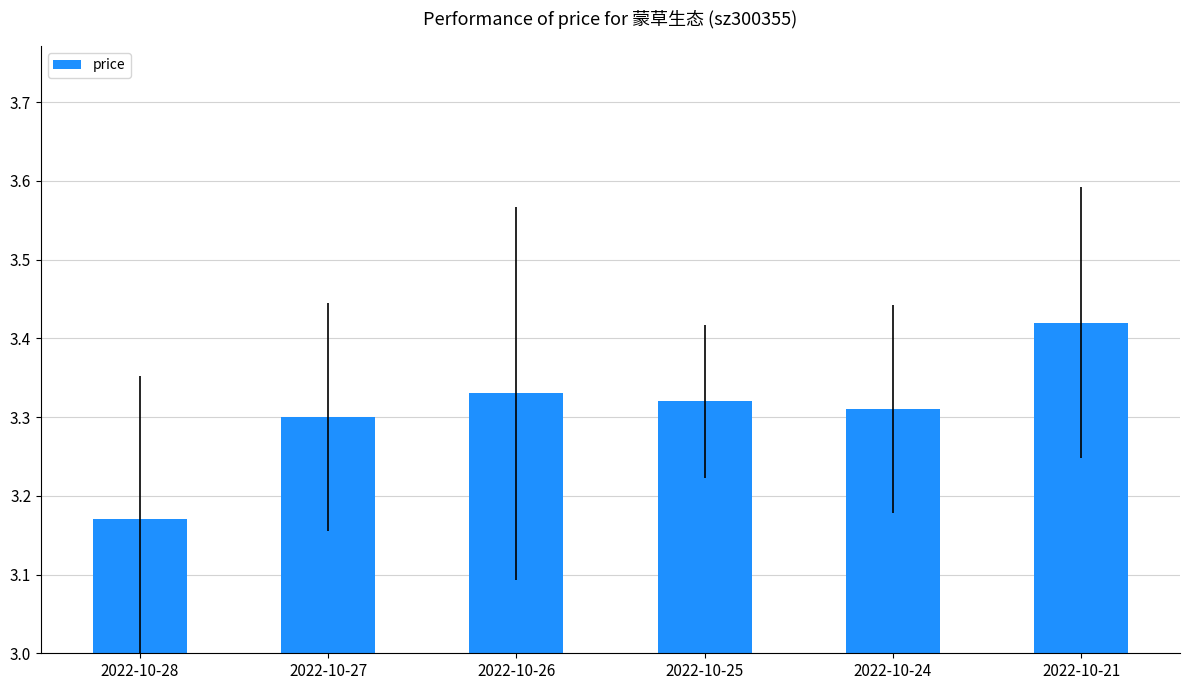

Which label corresponds to the largest value in the chart?

2022-10-21